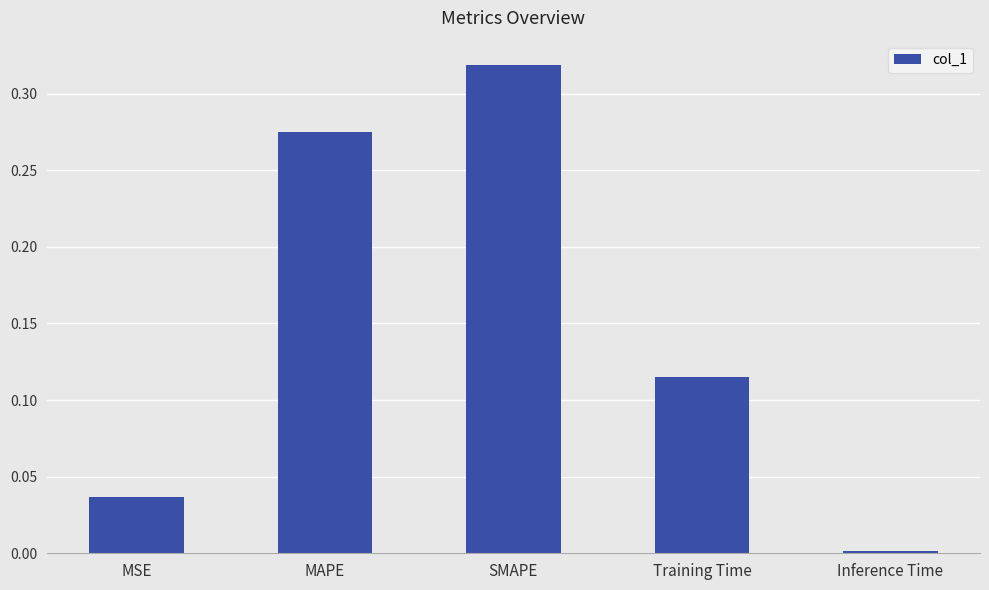

Rank the categories by value from lowest to highest.

Inference Time, MSE, Training Time, MAPE, SMAPE